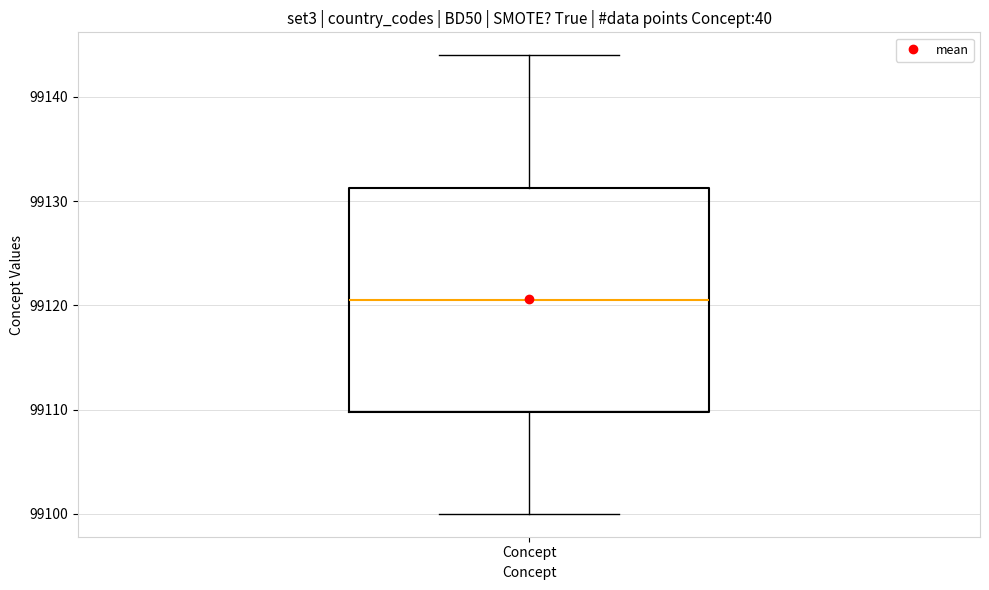

Where does the median line of the box for Concept sit on the y-axis? The values are not printed on the chart, so give them approximately, as read against the axis.

99121